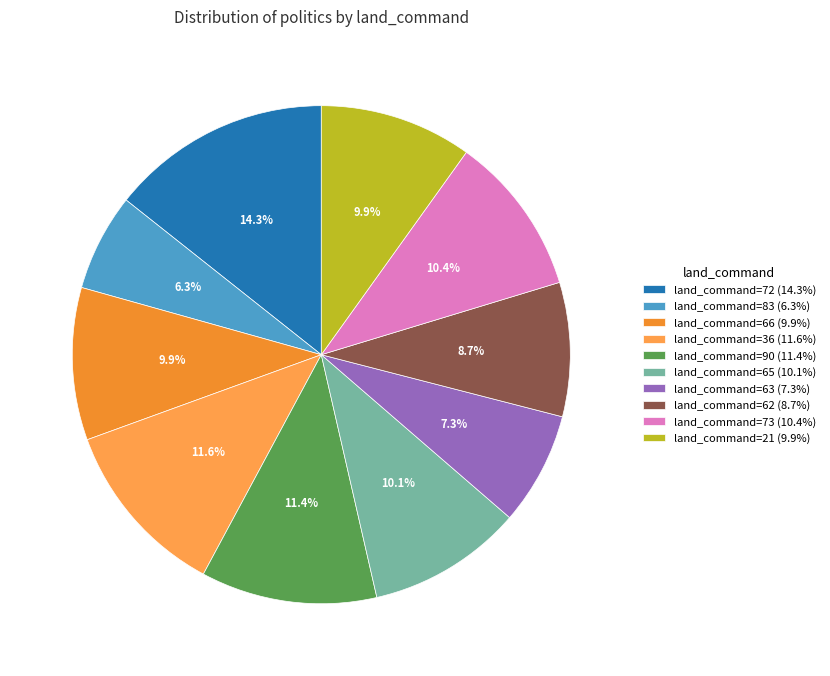

Is there any slice that represents more than half of the pie?

No